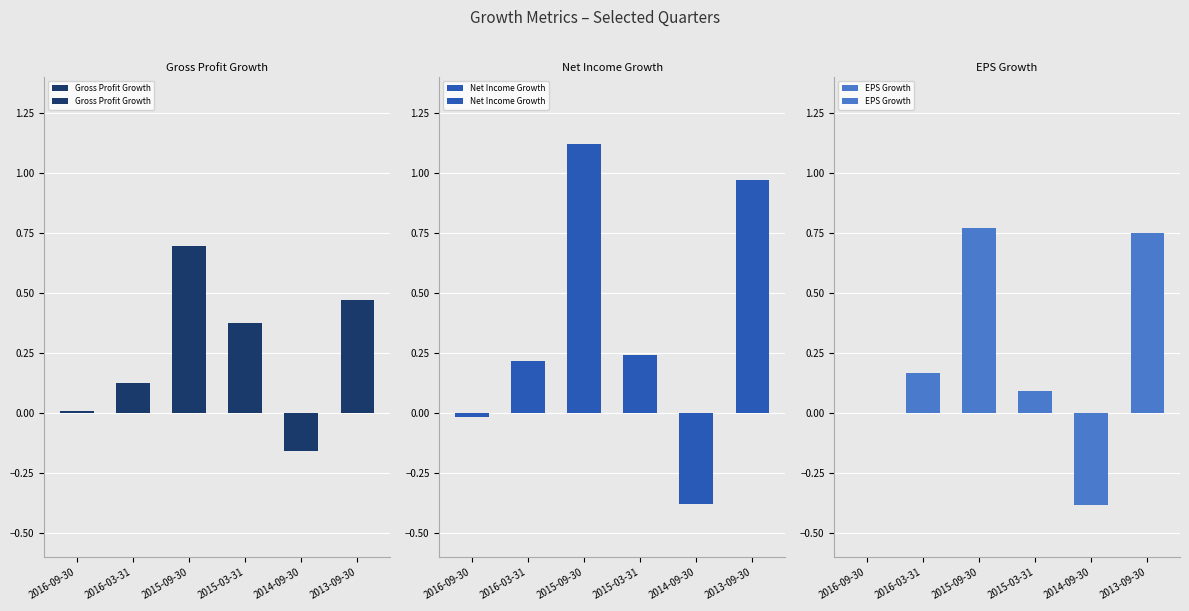

What position from the right is 2015-09-30?

4